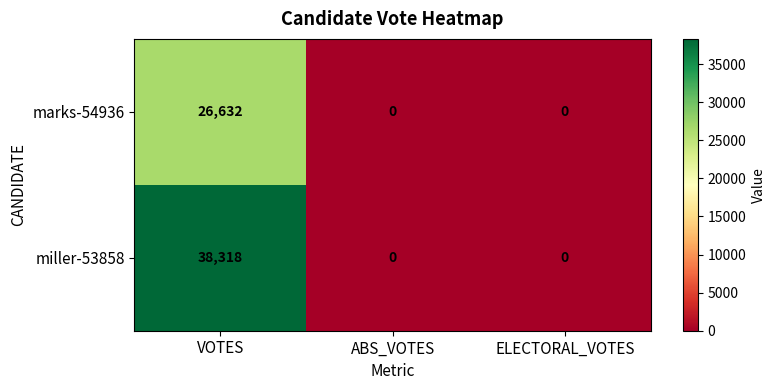

What is the spread (max minus min) of values at VOTES?

11686